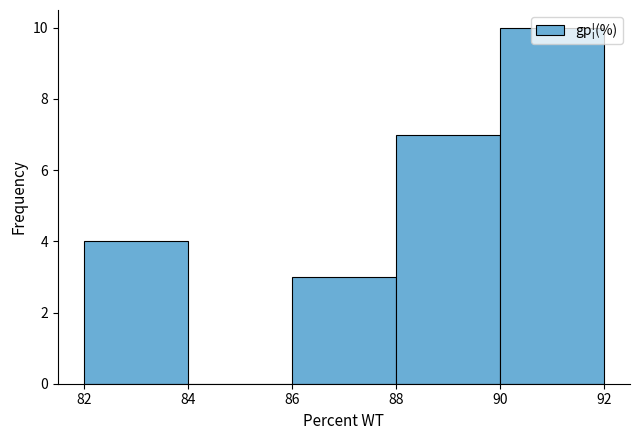

How tall is the bar that spans 82 to 84 on the x-axis? The values are not printed on the chart, so give them approximately, as read against the axis.

4